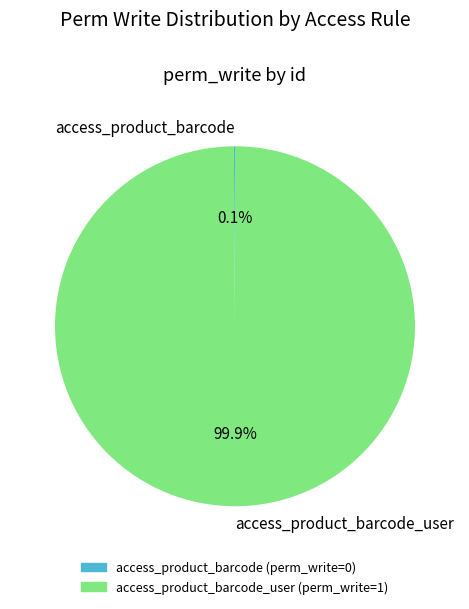

Is there any slice that represents more than half of the pie?

Yes